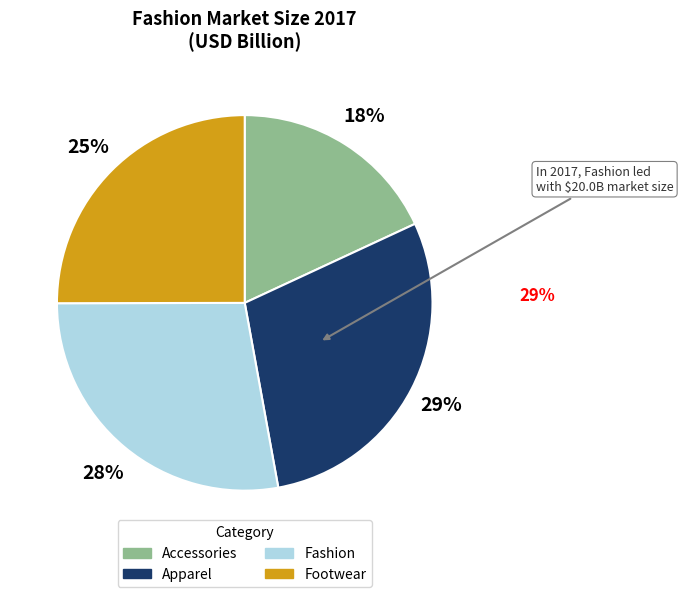

Do Accessories and Footwear together represent more than half of the pie?

No